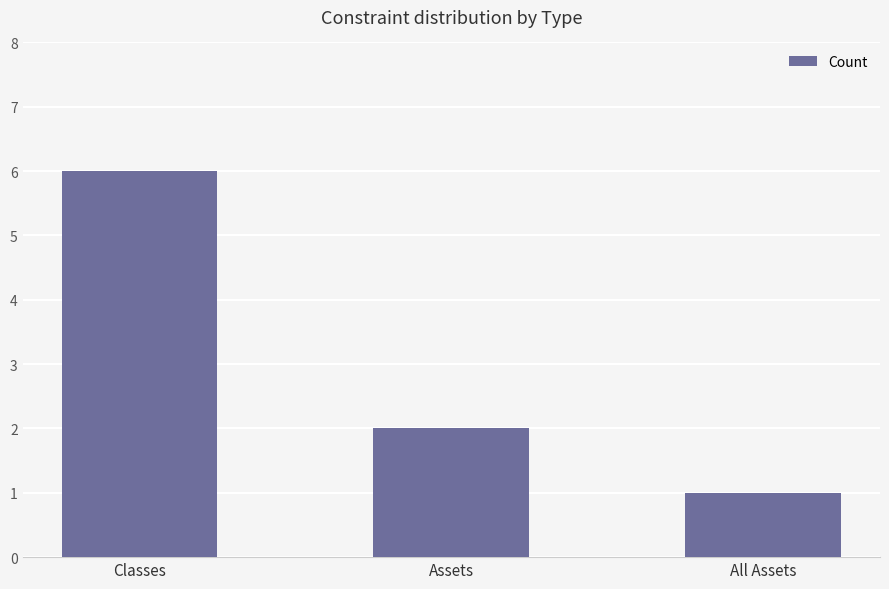

The chart shows a value of 1 at All Assets. True or false?

True